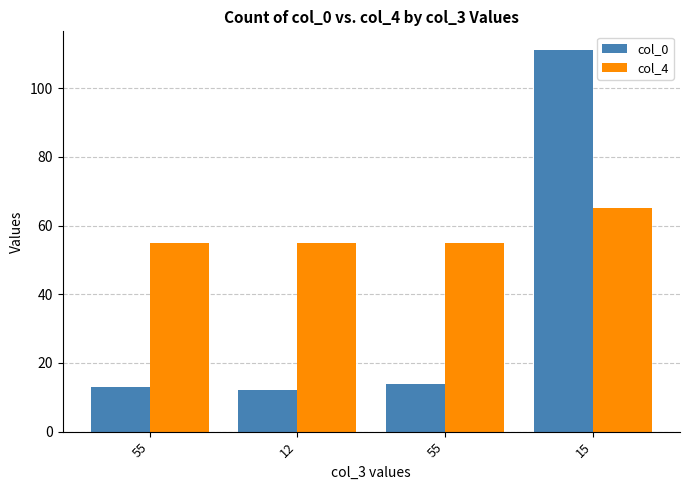

Which series has the largest total across all categories?

col_4